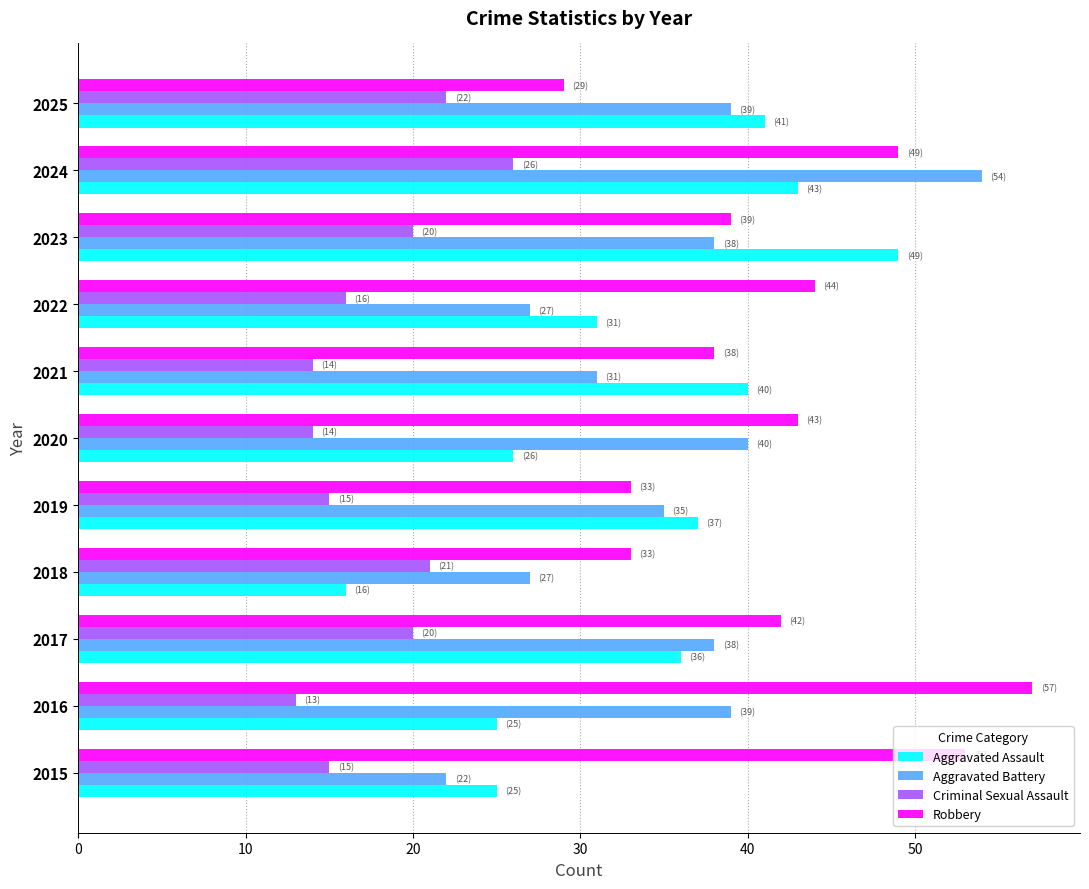

What value does the Robbery series have at 2015?

53